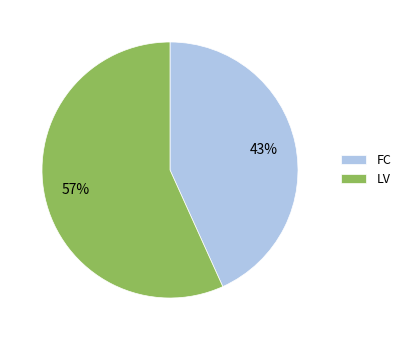

To the nearest percent, what percentage of the pie is FC?

43%